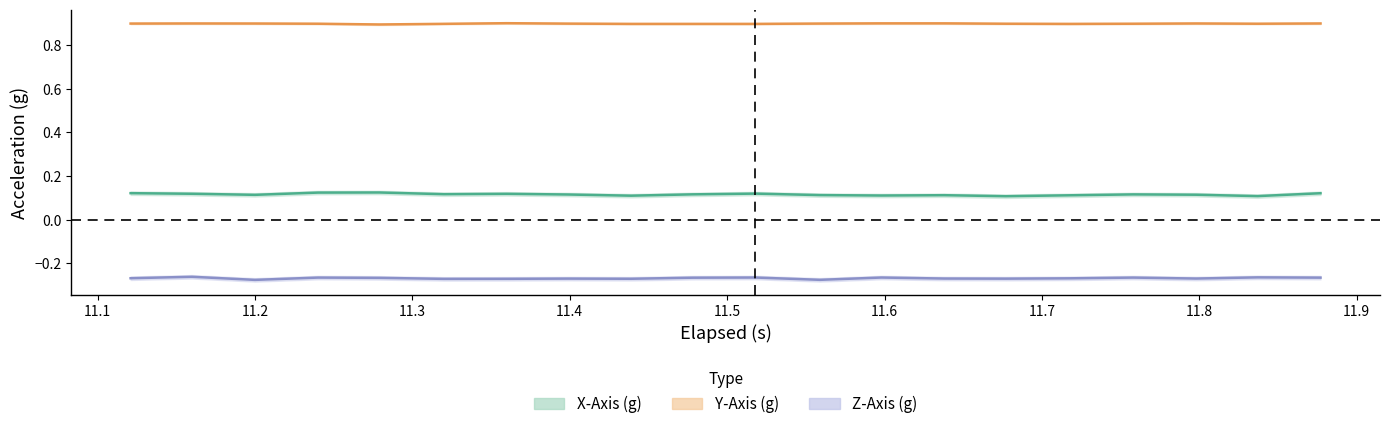

Rank the series by their maximum value, from highest to lowest.

Y-Axis (g), X-Axis (g), Z-Axis (g)